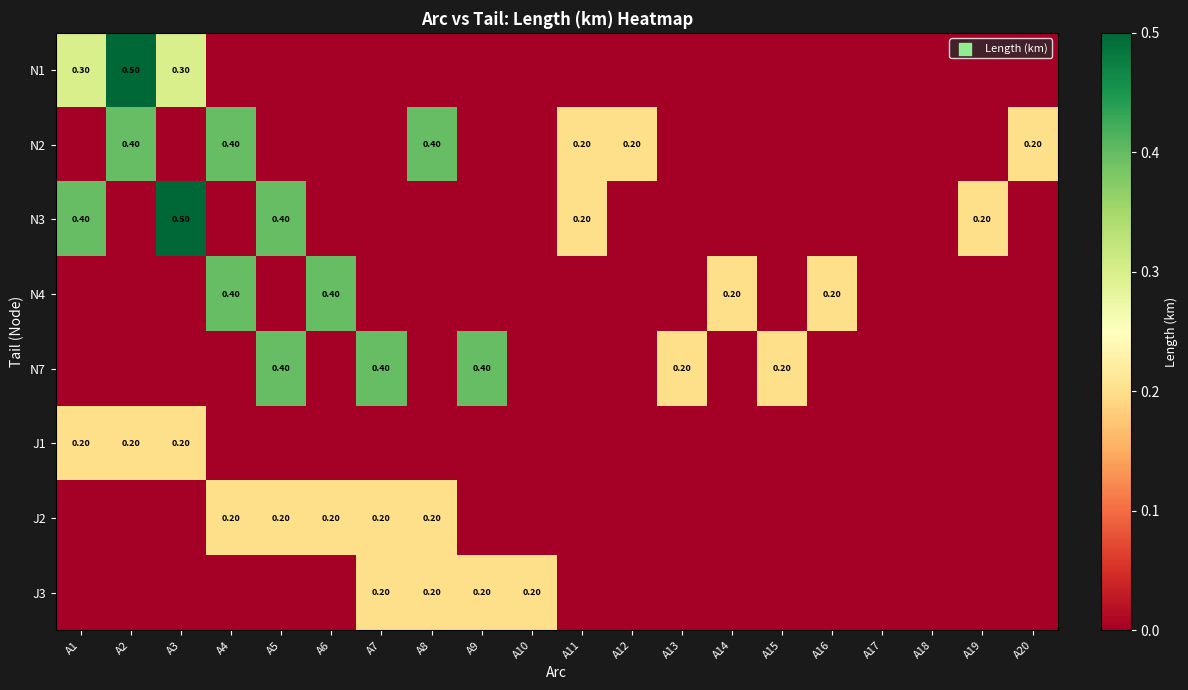

What is the difference between the highest and lowest values at A5?

0.4